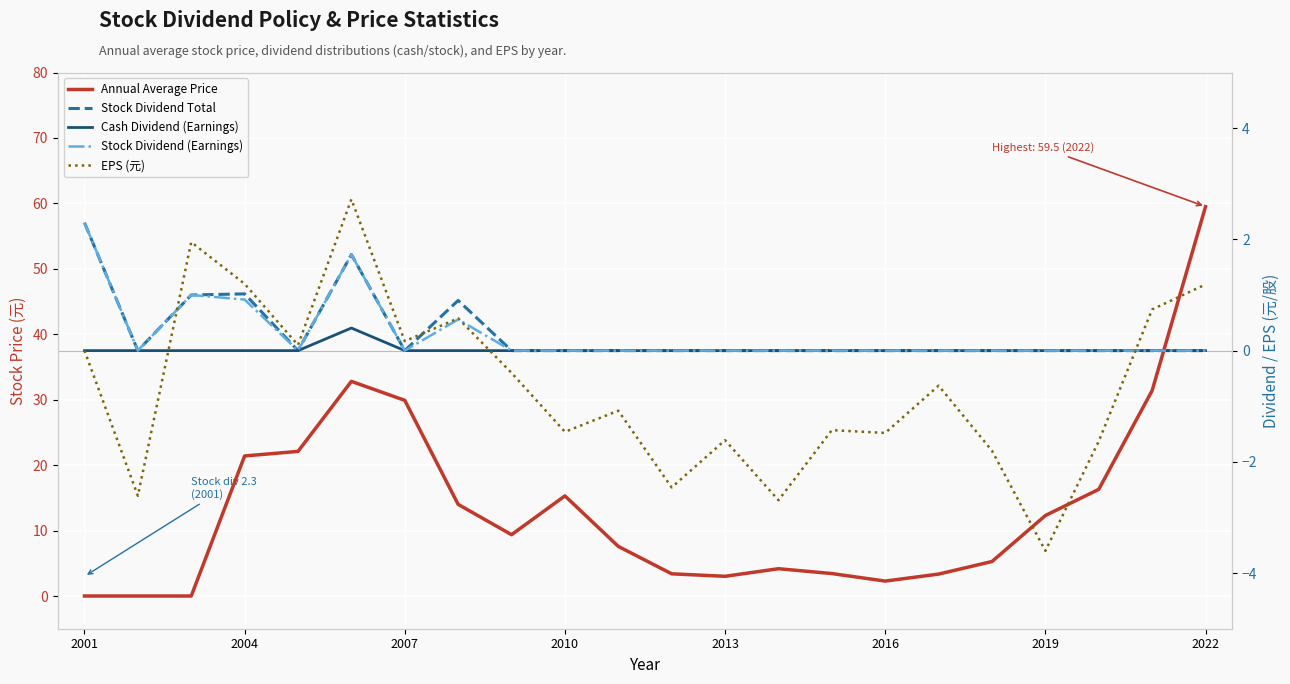

What is the average value of the Stock Dividend (Earnings) series?

0.3